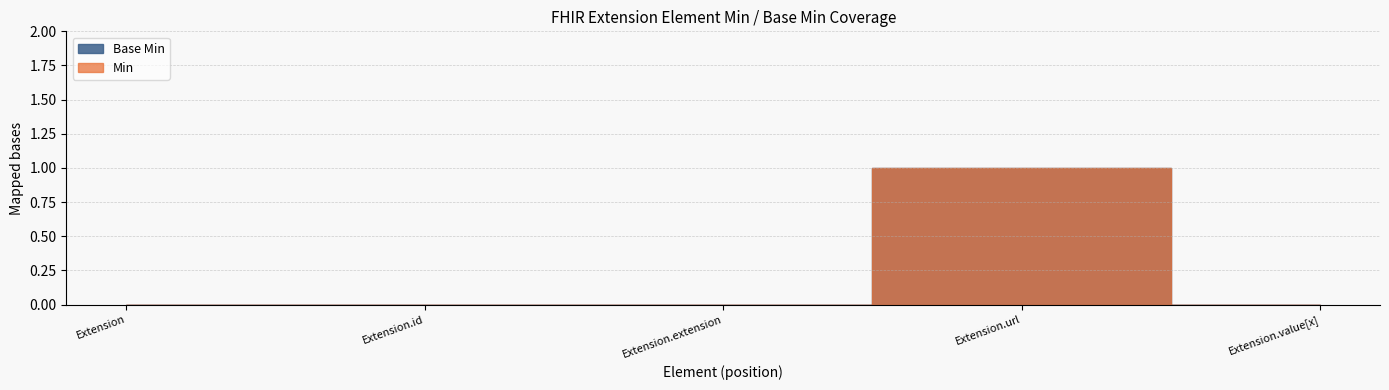

At which category is the sum across all series the highest?

Extension.url